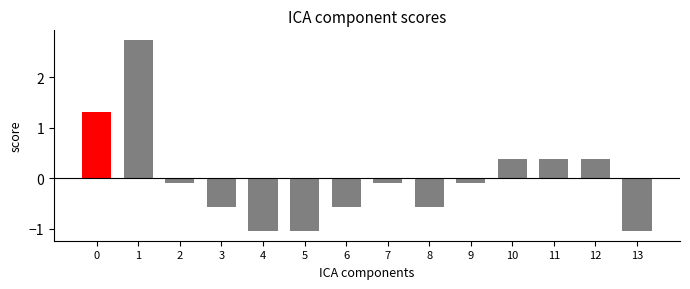

The chart shows a value of 2.7 at 1. True or false?

True